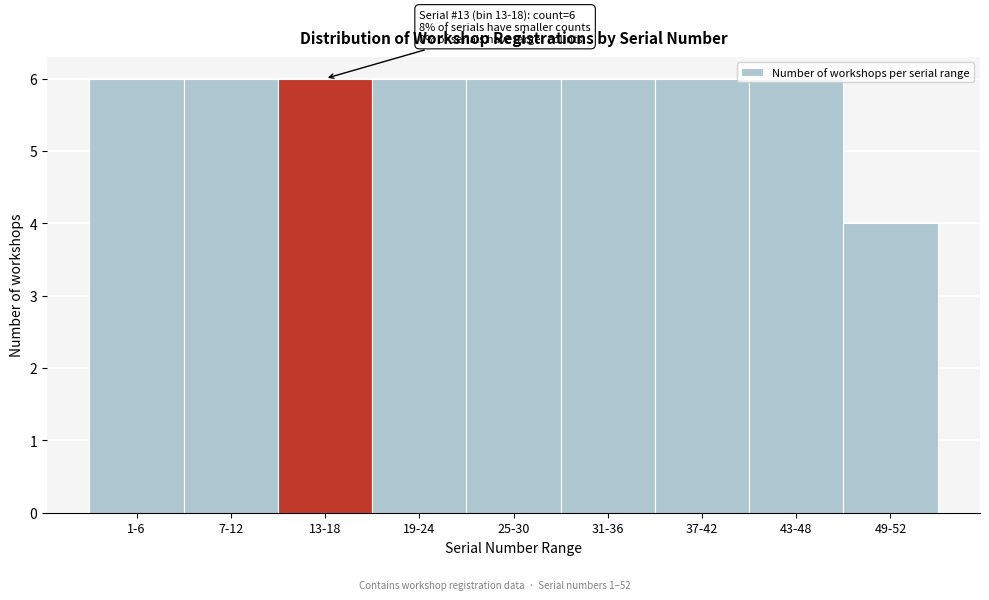

What is the sum of the values at 13-18 and 25-30?

12